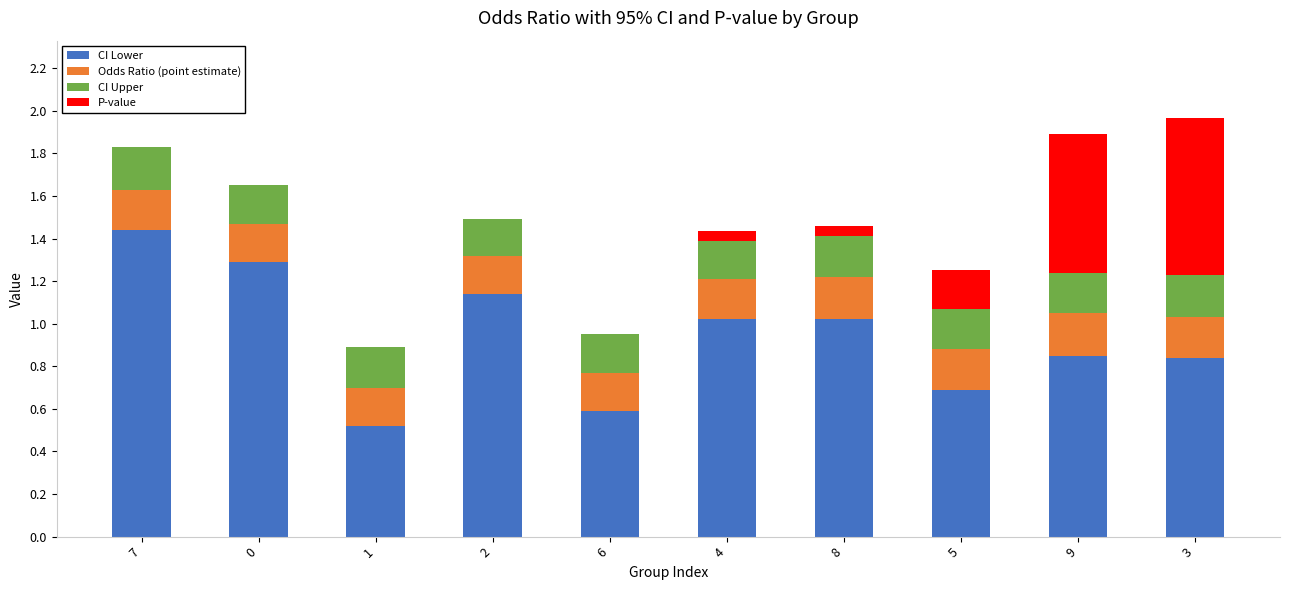

Is it true that CI Lower equals 1.3 at 0?

True